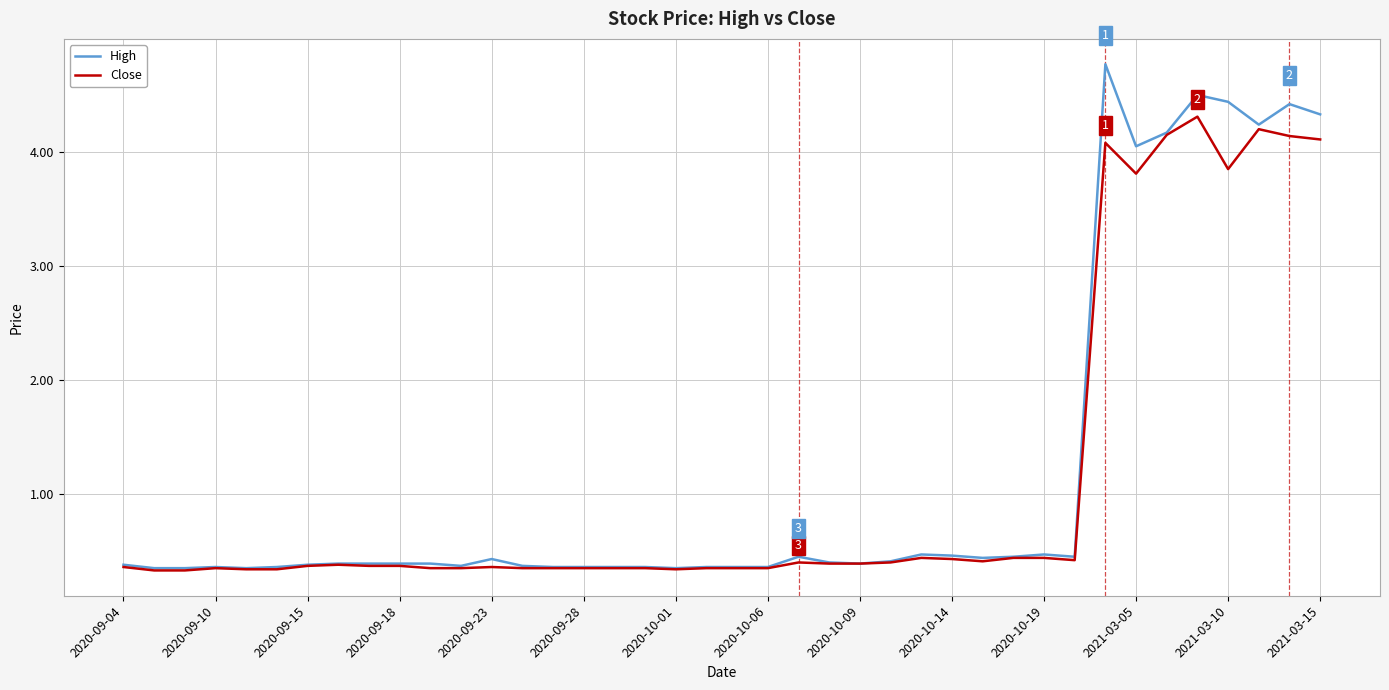

Rank the series by their maximum value, from lowest to highest.

Close, High